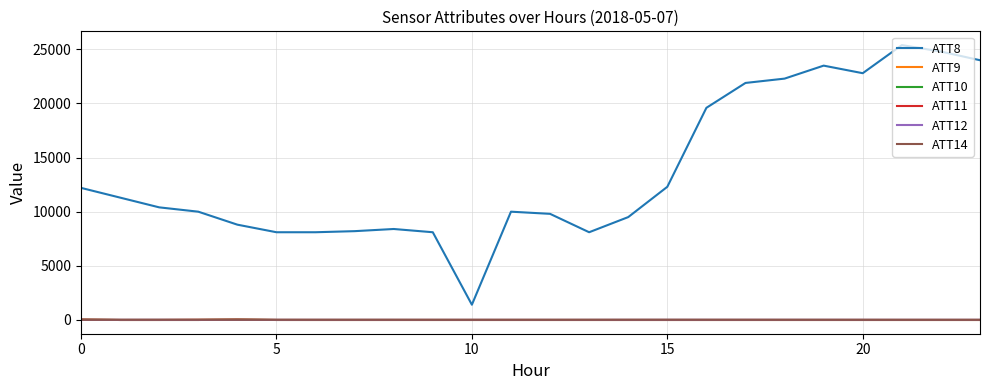

What is the maximum value shown in the chart?

25400.0